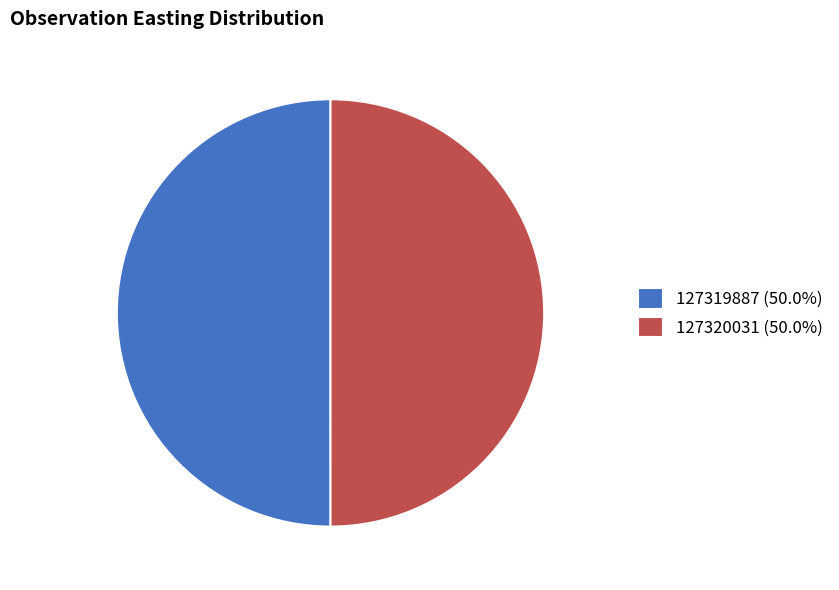

How many segments does this pie chart have?

2